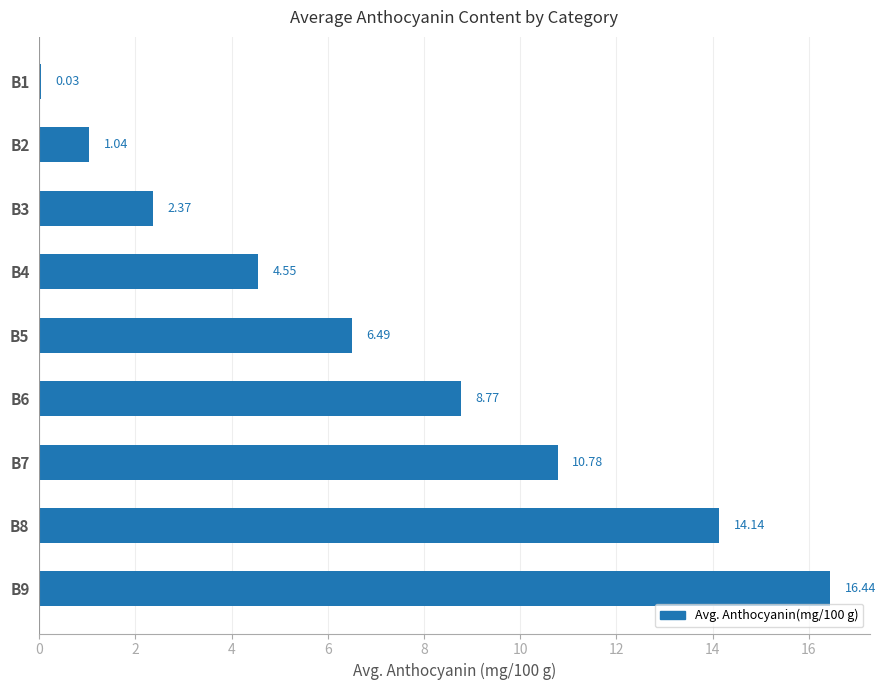

What is the sum of all values?

64.6